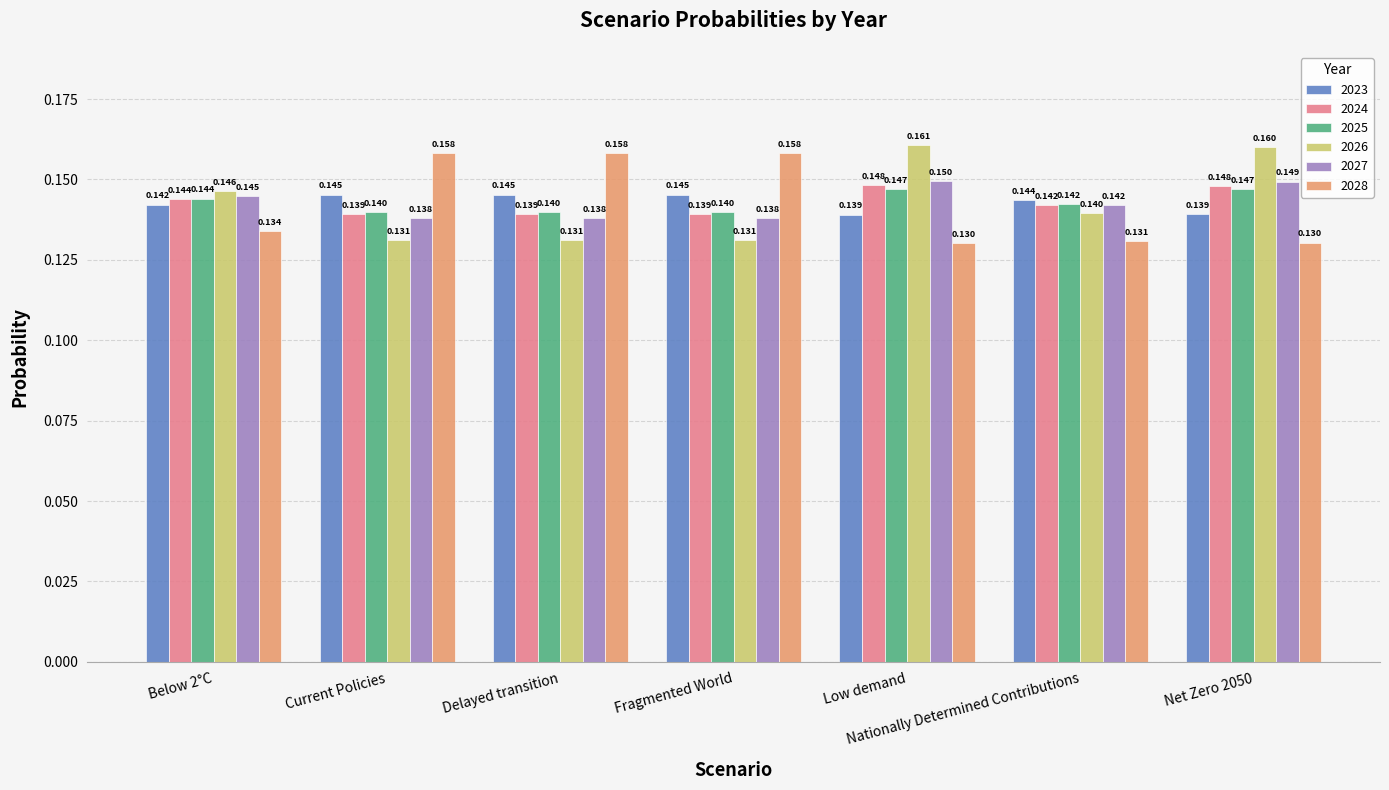

Is the value of 2027 at Delayed transition greater than the value of 2024 at Current Policies?

No